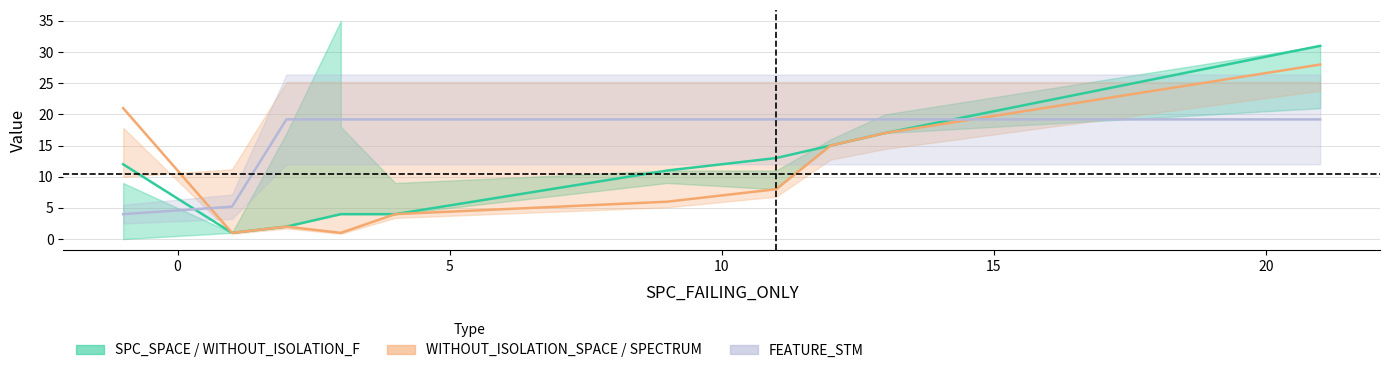

How many series are shown in this chart?

3